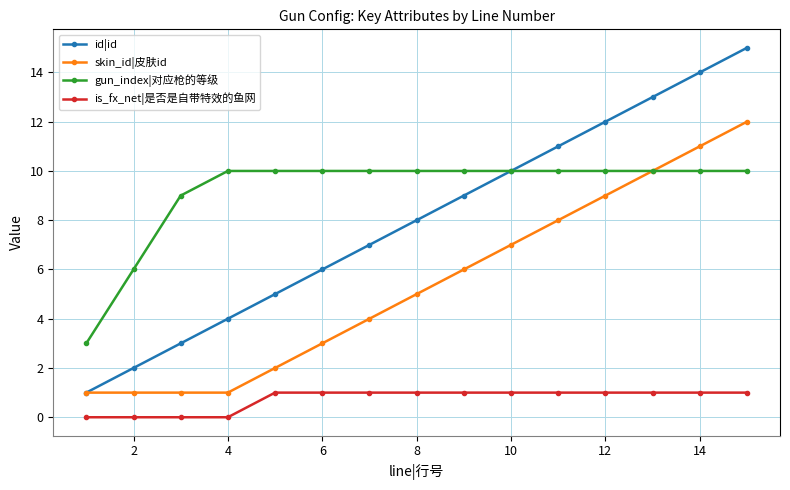

List the series in order of their peak value, highest first.

id|id, skin_id|皮肤id, gun_index|对应枪的等级, is_fx_net|是否是自带特效的鱼网